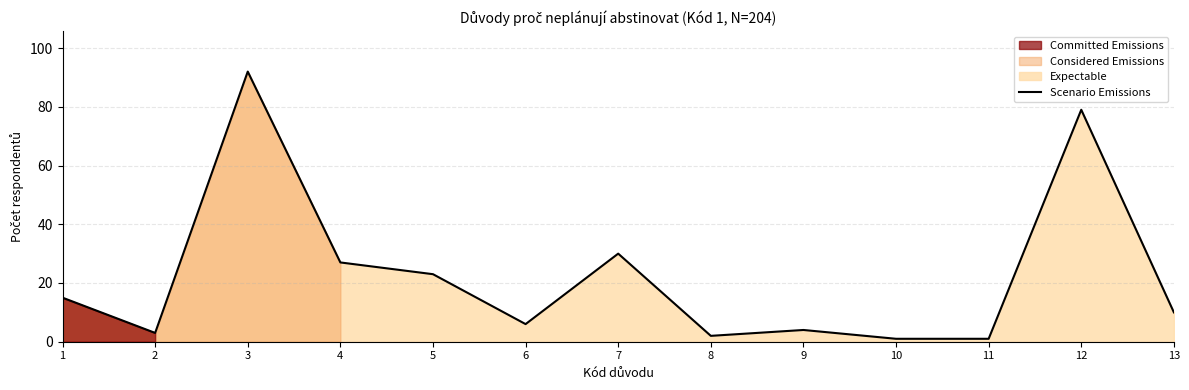

Does the chart have visible grid lines?

Yes